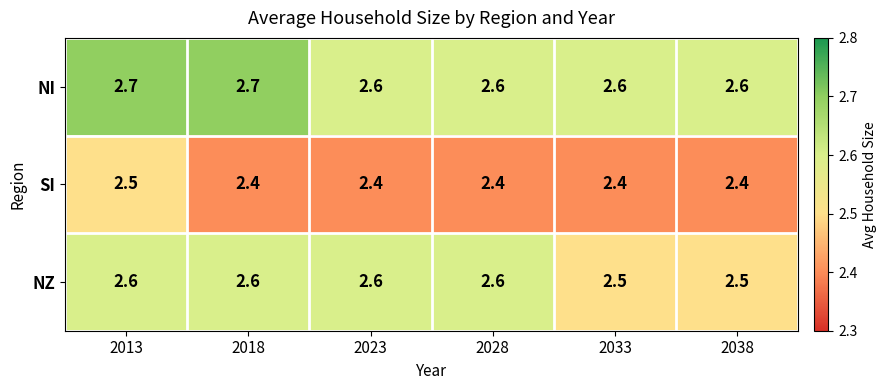

Rank the series by their maximum value, from highest to lowest.

NI, NZ, SI